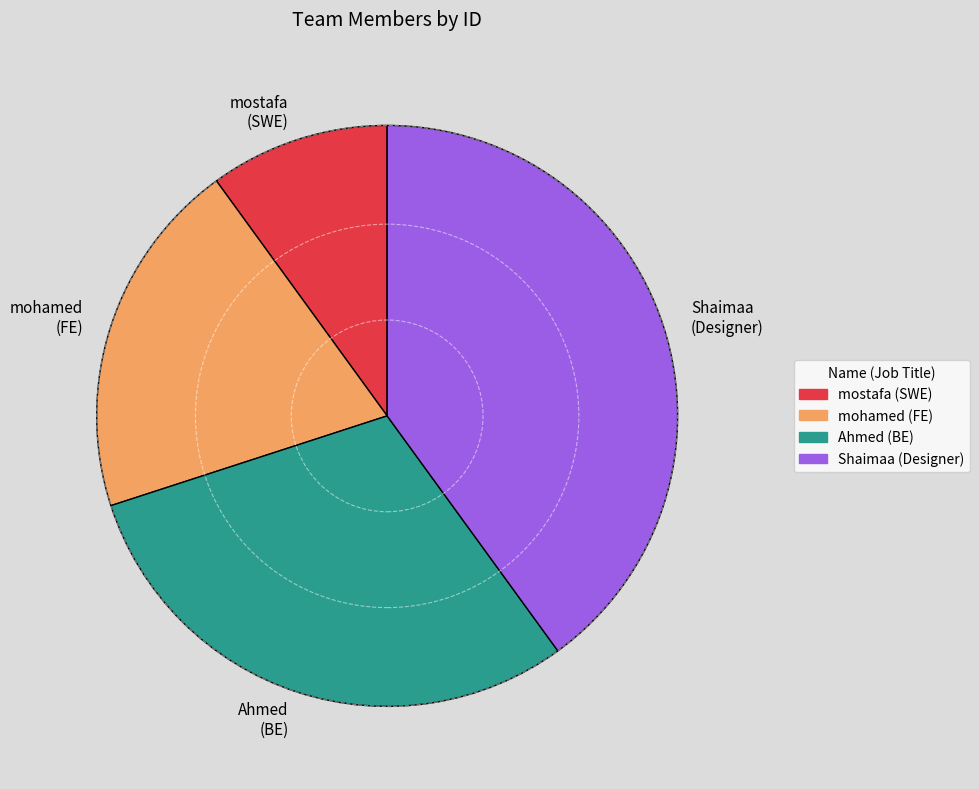

Approximately how many times larger is the value at Shaimaa (Designer) compared to mostafa (SWE)?

4.0